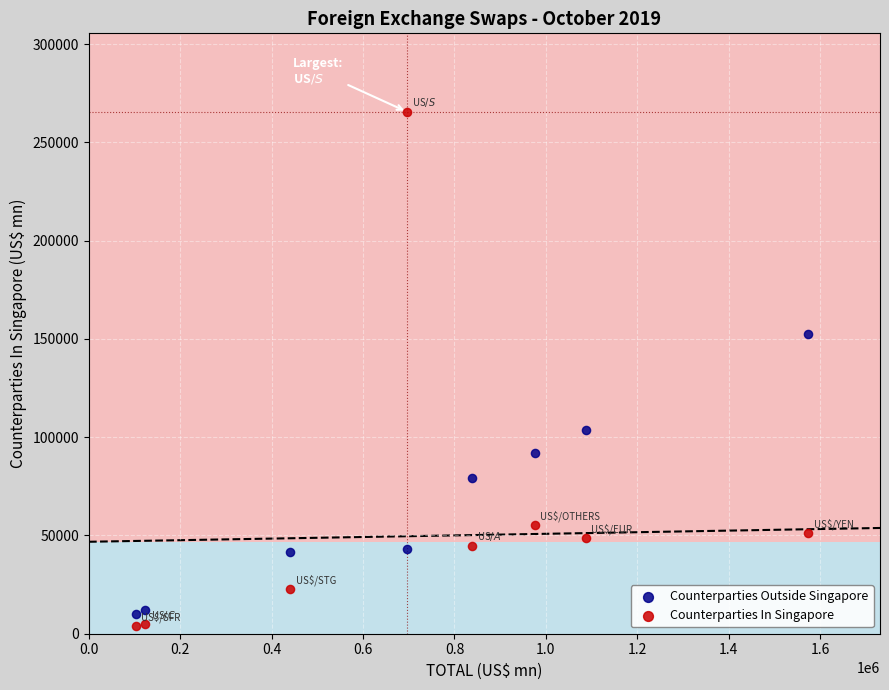

Across all series, what Y value is closest to 134844?

152255.0